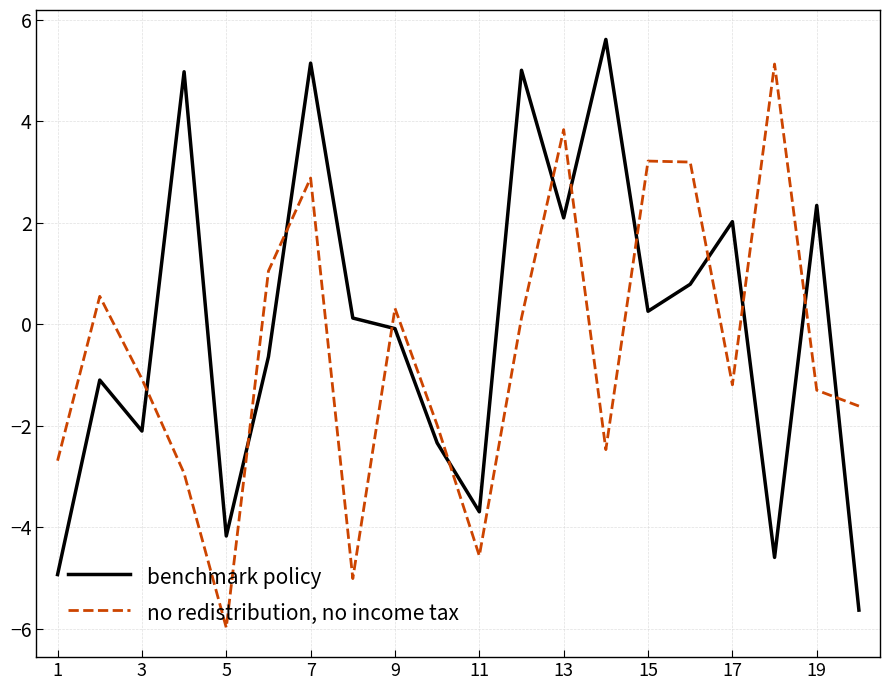

Rank the series by their average value, from highest to lowest.

benchmark policy, no redistribution, no income tax